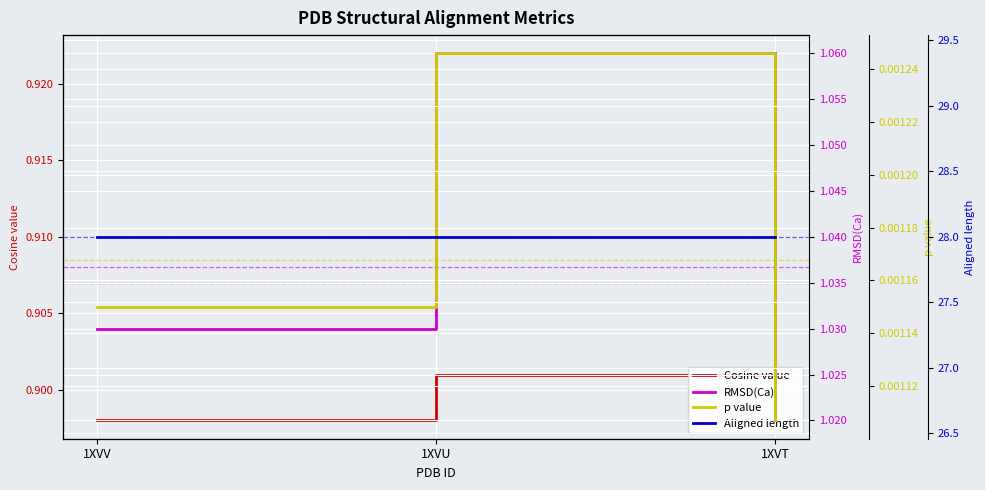

Reading left to right, transcribe all the data shown in this chart.

Cosine value: 0.9	0.9	0.9
RMSD(Ca): 1.0	1.1	1.0
p value: 0.0	0.0	0.0
Aligned length: 28.0	28.0	28.0